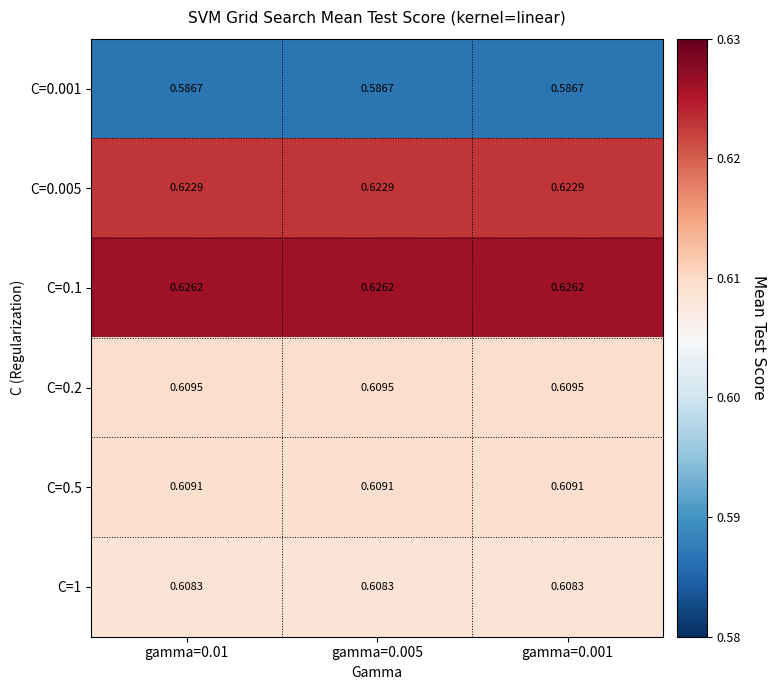

Which series has the largest total across all categories?

C=0.1